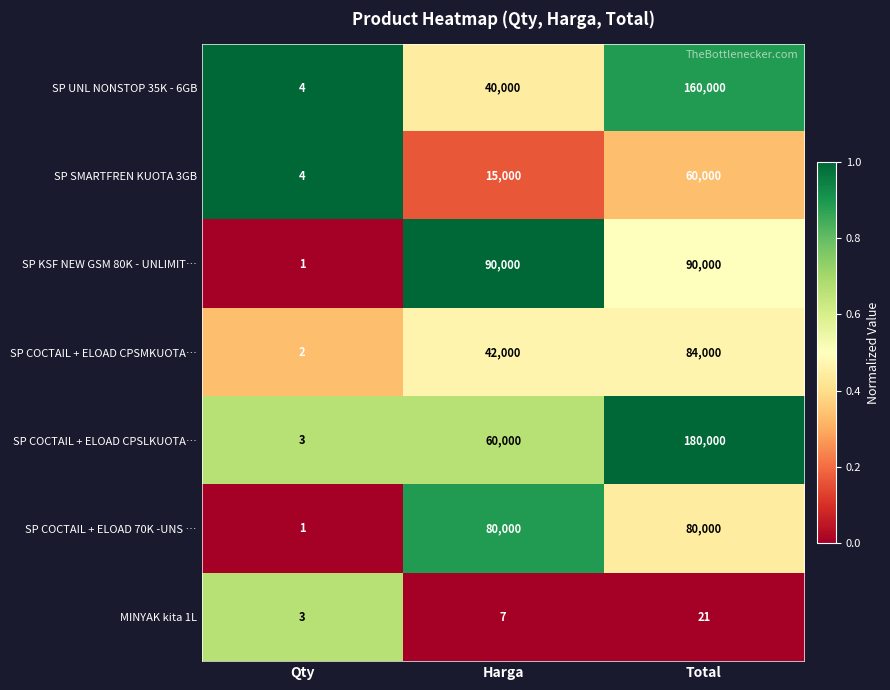

Which series has the largest total across all categories?

SP COCTAIL + ELOAD CPSLKUOTA…